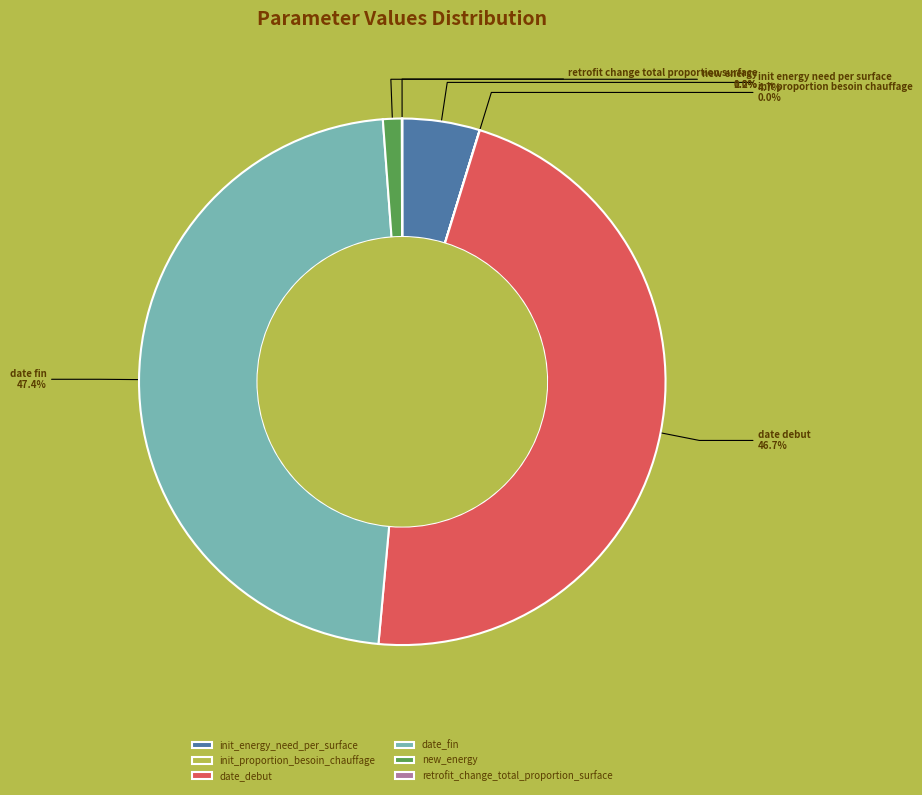

What is the largest slice in the pie chart?

date_fin